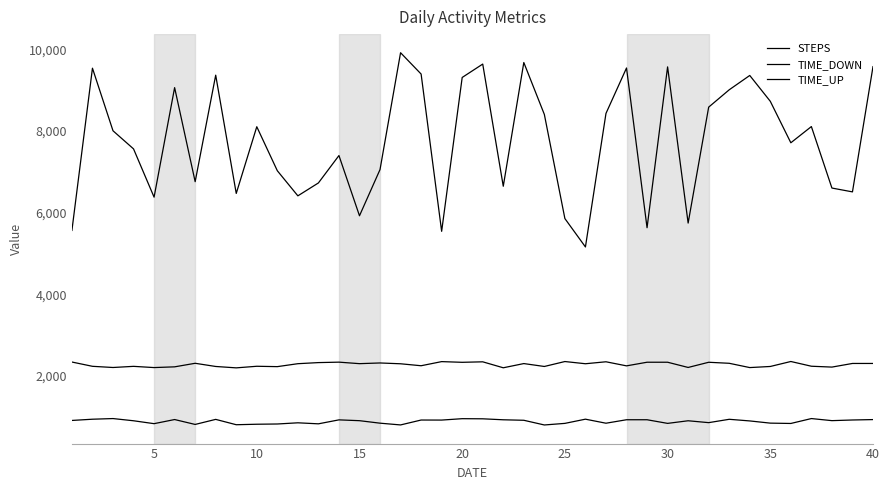

What is the lowest value of the TIME_UP series?

801